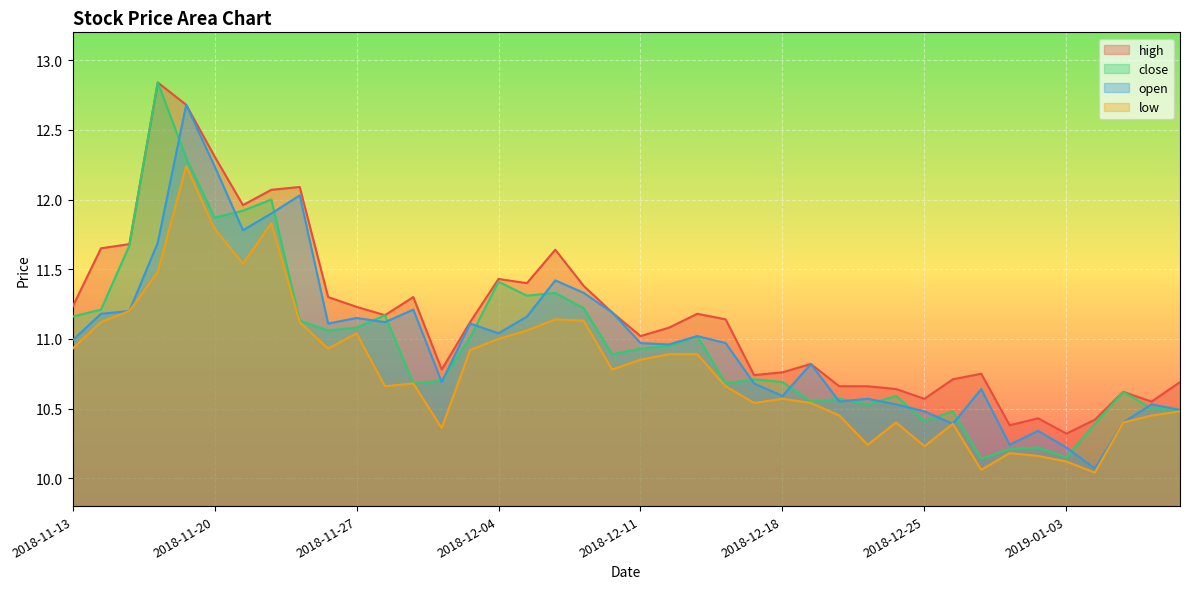

List the series in order of their peak value, highest first.

high, close, open, low